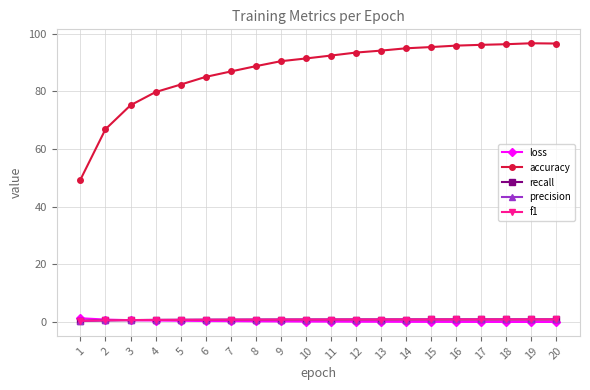

How many lines are shown in the chart?

5